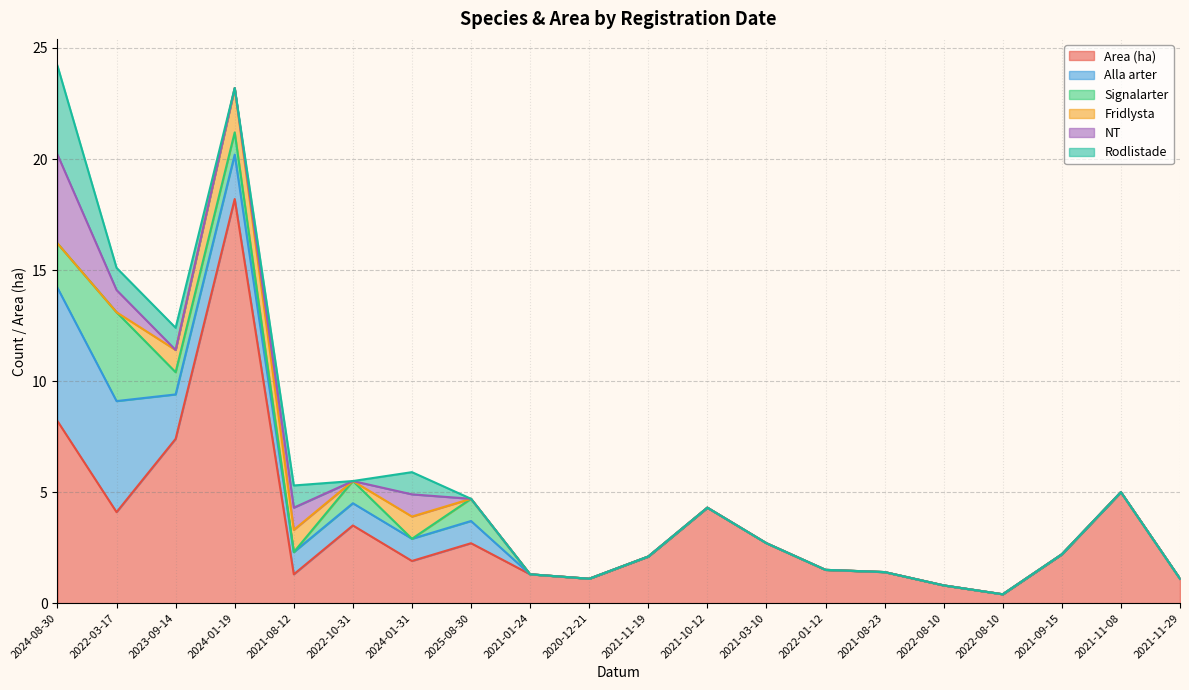

Reading right to left, transcribe all the data shown in this chart.

Area (ha): 2021-11-29=1.1	2021-11-08=5.0	2021-09-15=2.2	2022-08-10=0.4	2022-08-10=0.8	2021-08-23=1.4	2022-01-12=1.5	2021-03-10=2.7	2021-10-12=4.3	2021-11-19=2.1	2020-12-21=1.1	2021-01-24=1.3	2025-08-30=2.7	2024-01-31=1.9	2022-10-31=3.5	2021-08-12=1.3	2024-01-19=18.2	2023-09-14=7.4	2022-03-17=4.1	2024-08-30=8.2
Alla arter: 2021-11-29=0.0	2021-11-08=0.0	2021-09-15=0.0	2022-08-10=0.0	2022-08-10=0.0	2021-08-23=0.0	2022-01-12=0.0	2021-03-10=0.0	2021-10-12=0.0	2021-11-19=0.0	2020-12-21=0.0	2021-01-24=0.0	2025-08-30=1.0	2024-01-31=1.0	2022-10-31=1.0	2021-08-12=1.0	2024-01-19=2.0	2023-09-14=2.0	2022-03-17=5.0	2024-08-30=6.0
Signalarter: 2021-11-29=0.0	2021-11-08=0.0	2021-09-15=0.0	2022-08-10=0.0	2022-08-10=0.0	2021-08-23=0.0	2022-01-12=0.0	2021-03-10=0.0	2021-10-12=0.0	2021-11-19=0.0	2020-12-21=0.0	2021-01-24=0.0	2025-08-30=1.0	2024-01-31=0.0	2022-10-31=1.0	2021-08-12=0.0	2024-01-19=1.0	2023-09-14=1.0	2022-03-17=4.0	2024-08-30=2.0
Fridlysta: 2021-11-29=0.0	2021-11-08=0.0	2021-09-15=0.0	2022-08-10=0.0	2022-08-10=0.0	2021-08-23=0.0	2022-01-12=0.0	2021-03-10=0.0	2021-10-12=0.0	2021-11-19=0.0	2020-12-21=0.0	2021-01-24=0.0	2025-08-30=0.0	2024-01-31=1.0	2022-10-31=0.0	2021-08-12=1.0	2024-01-19=2.0	2023-09-14=1.0	2022-03-17=0.0	2024-08-30=0.0
NT: 2021-11-29=0.0	2021-11-08=0.0	2021-09-15=0.0	2022-08-10=0.0	2022-08-10=0.0	2021-08-23=0.0	2022-01-12=0.0	2021-03-10=0.0	2021-10-12=0.0	2021-11-19=0.0	2020-12-21=0.0	2021-01-24=0.0	2025-08-30=0.0	2024-01-31=1.0	2022-10-31=0.0	2021-08-12=1.0	2024-01-19=0.0	2023-09-14=0.0	2022-03-17=1.0	2024-08-30=4.0
Rodlistade: 2021-11-29=0.0	2021-11-08=0.0	2021-09-15=0.0	2022-08-10=0.0	2022-08-10=0.0	2021-08-23=0.0	2022-01-12=0.0	2021-03-10=0.0	2021-10-12=0.0	2021-11-19=0.0	2020-12-21=0.0	2021-01-24=0.0	2025-08-30=0.0	2024-01-31=1.0	2022-10-31=0.0	2021-08-12=1.0	2024-01-19=0.0	2023-09-14=1.0	2022-03-17=1.0	2024-08-30=4.0